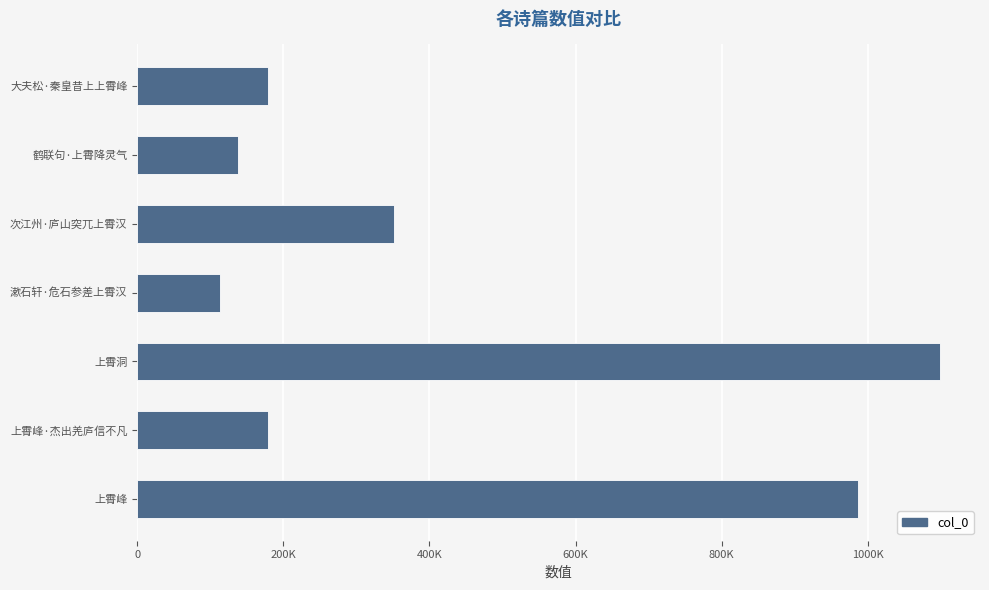

What is the greatest value displayed?

1098598